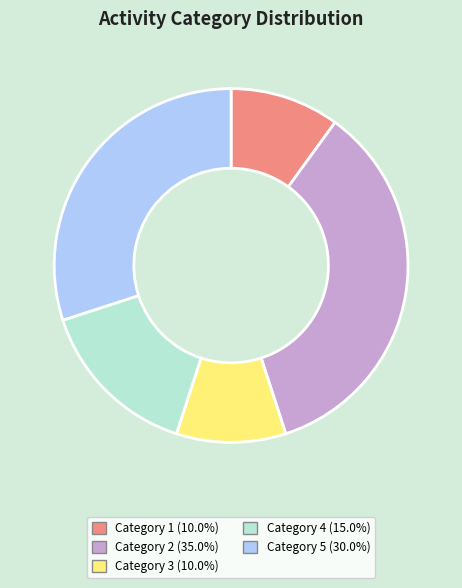

Do Category 3 (10.0%) and Category 5 (30.0%) together represent more than half of the pie?

No